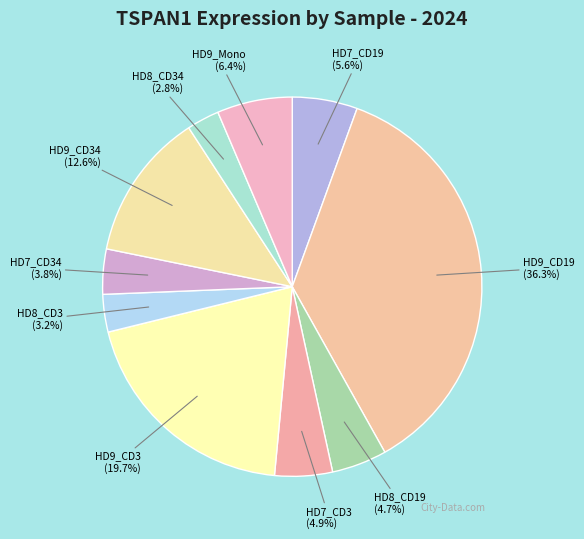

How much of the chart is everything except HD8_CD34?

97.2%